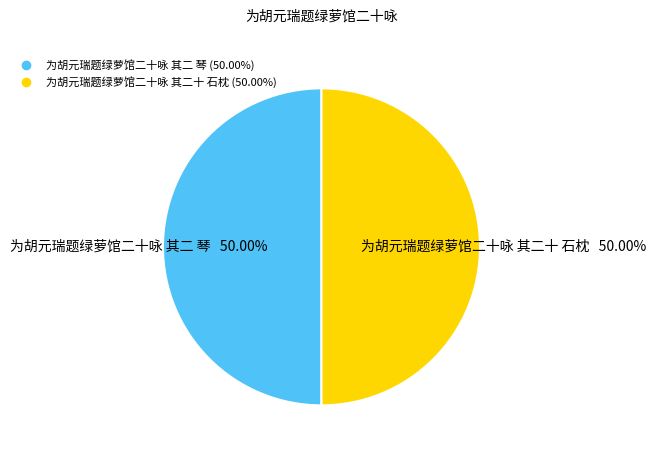

The 为胡元瑞题绿萝馆二十咏 其二十 石枕 slice represents 41% of the pie. True or false?

False